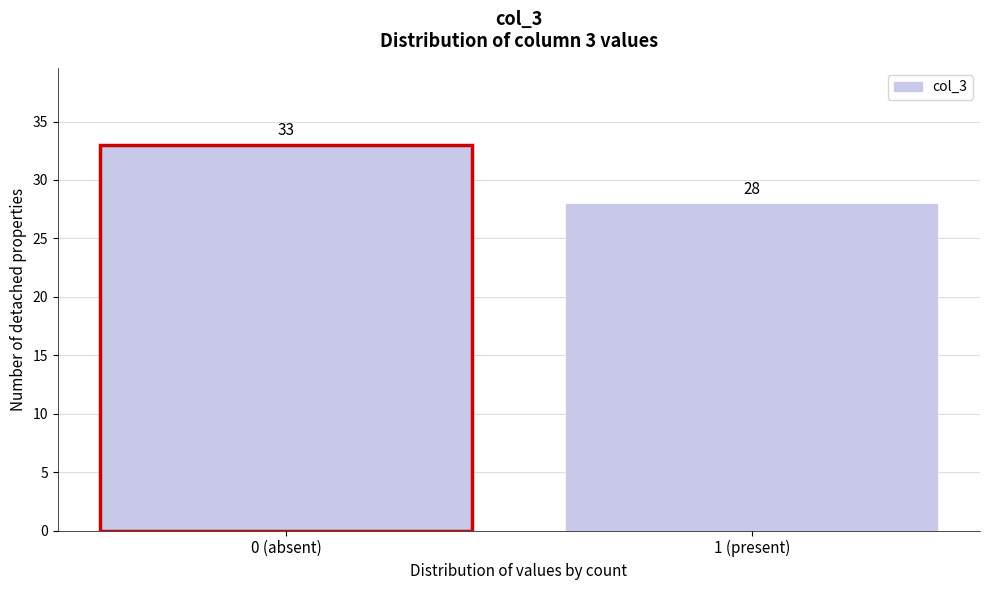

Reading right to left, extract all data points from this chart.

28	33